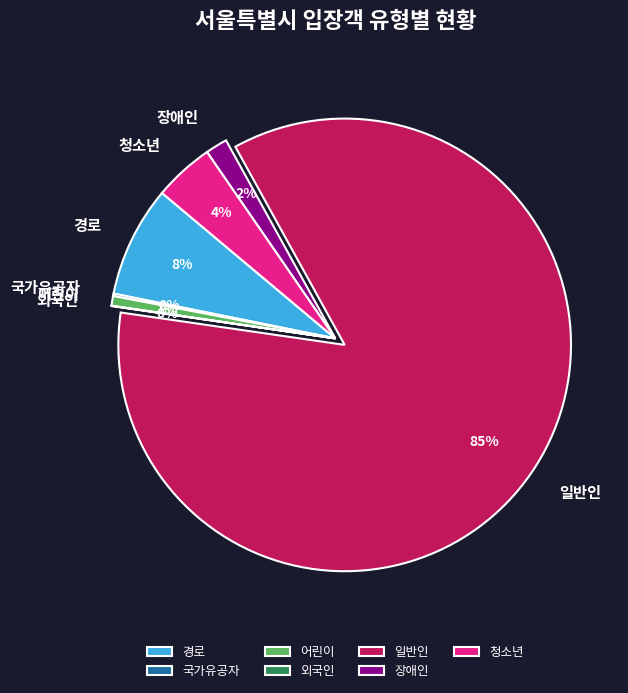

What is the majority slice?

일반인